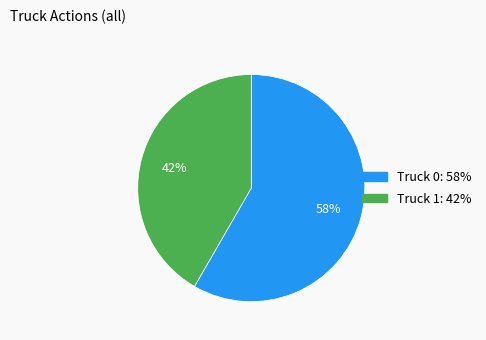

Combined, do Truck 1 and Truck 0 account for over 50%?

Yes